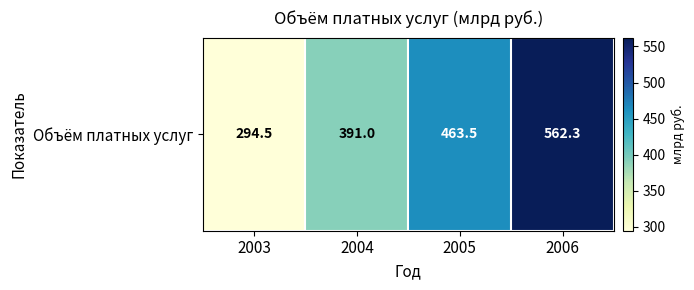

How many data points are less than 463?

2